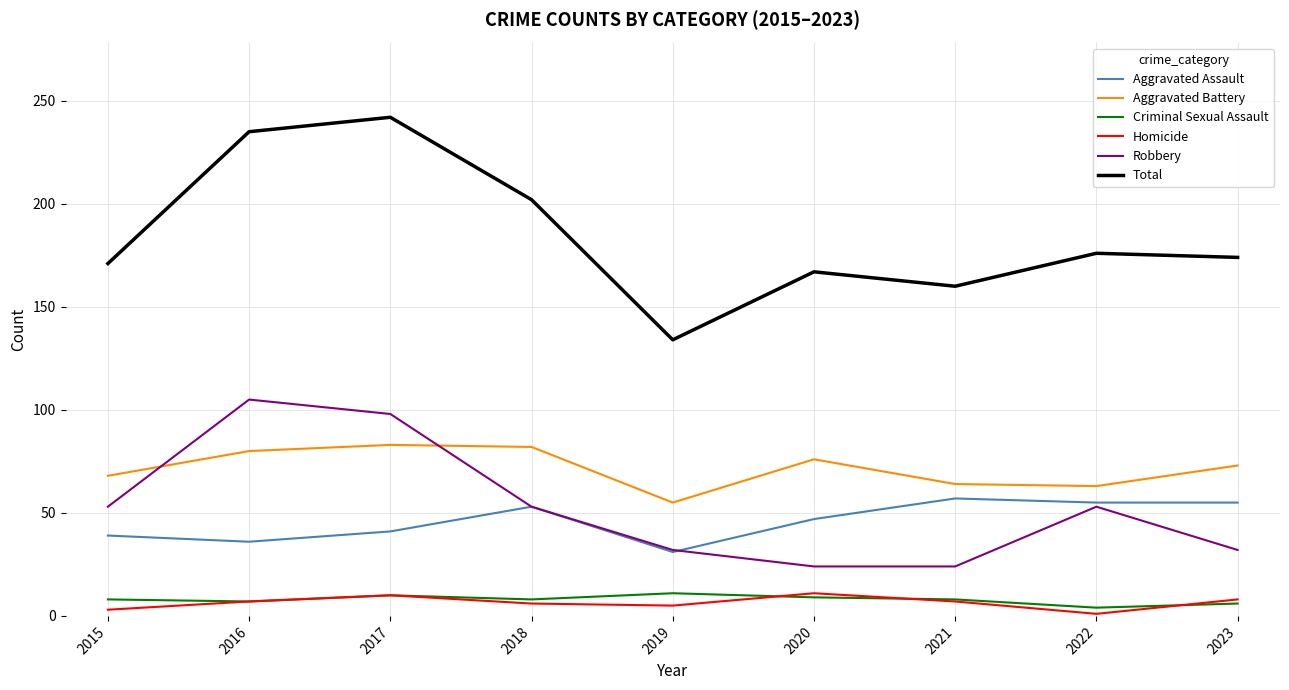

What is the greatest value displayed?

242